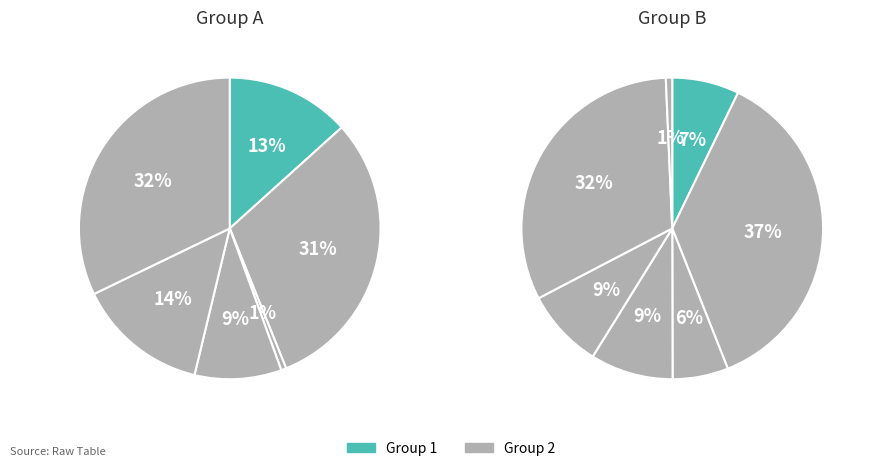

Count the number of slices in the pie.

13